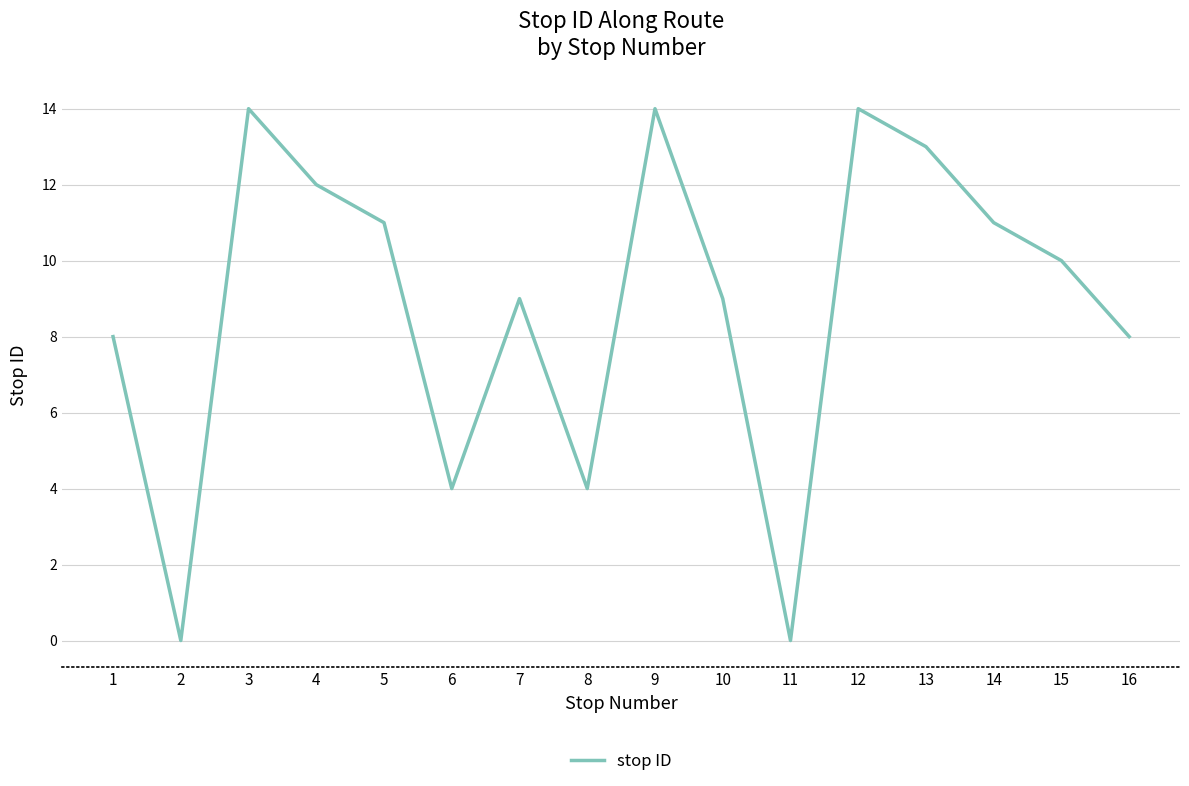

What is the approximate value at 10, to the nearest 5?

10